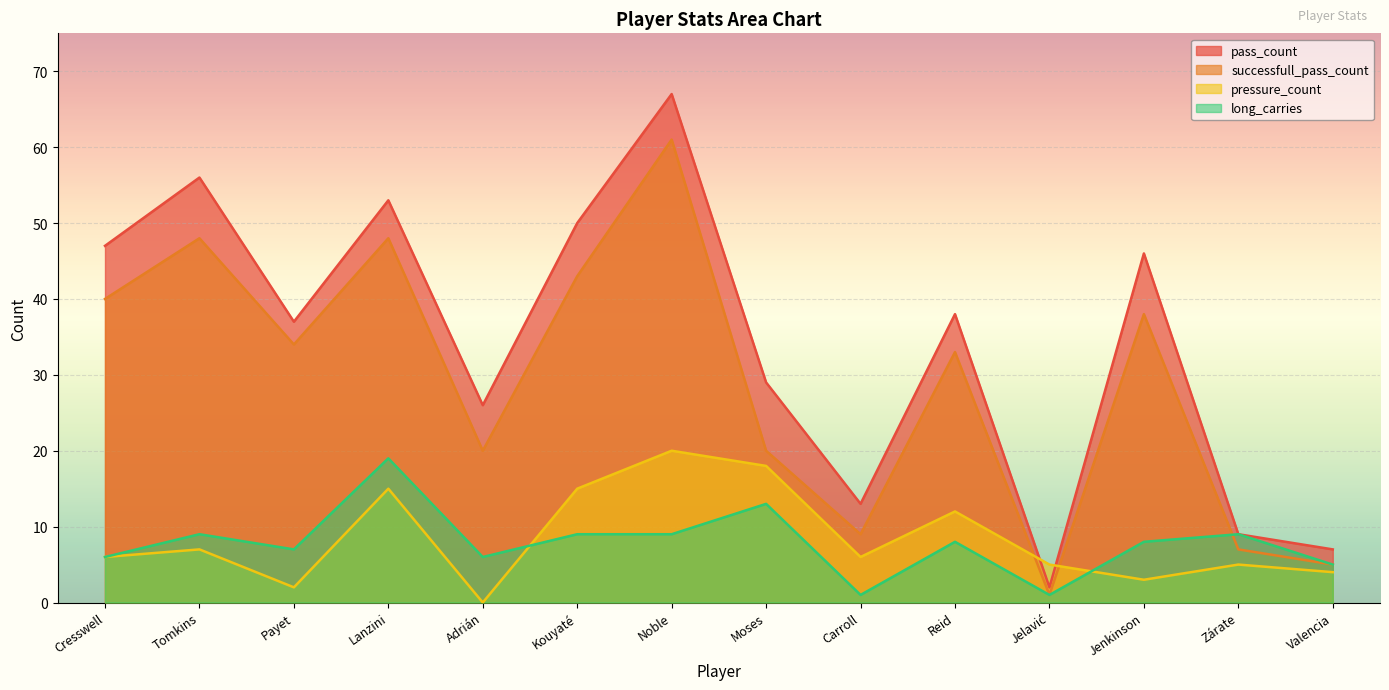

Reading left to right, what are all the values shown in this chart?

pass_count: Cresswell=47	Tomkins=56	Payet=37	Lanzini=53	Adrián=26	Kouyaté=50	Noble=67	Moses=29	Carroll=13	Reid=38	Jelavić=2	Jenkinson=46	Zárate=9	Valencia=7
successfull_pass_count: Cresswell=40	Tomkins=48	Payet=34	Lanzini=48	Adrián=20	Kouyaté=43	Noble=61	Moses=20	Carroll=9	Reid=33	Jelavić=1	Jenkinson=38	Zárate=7	Valencia=5
pressure_count: Cresswell=6	Tomkins=7	Payet=2	Lanzini=15	Adrián=0	Kouyaté=15	Noble=20	Moses=18	Carroll=6	Reid=12	Jelavić=5	Jenkinson=3	Zárate=5	Valencia=4
long_carries: Cresswell=6	Tomkins=9	Payet=7	Lanzini=19	Adrián=6	Kouyaté=9	Noble=9	Moses=13	Carroll=1	Reid=8	Jelavić=1	Jenkinson=8	Zárate=9	Valencia=5